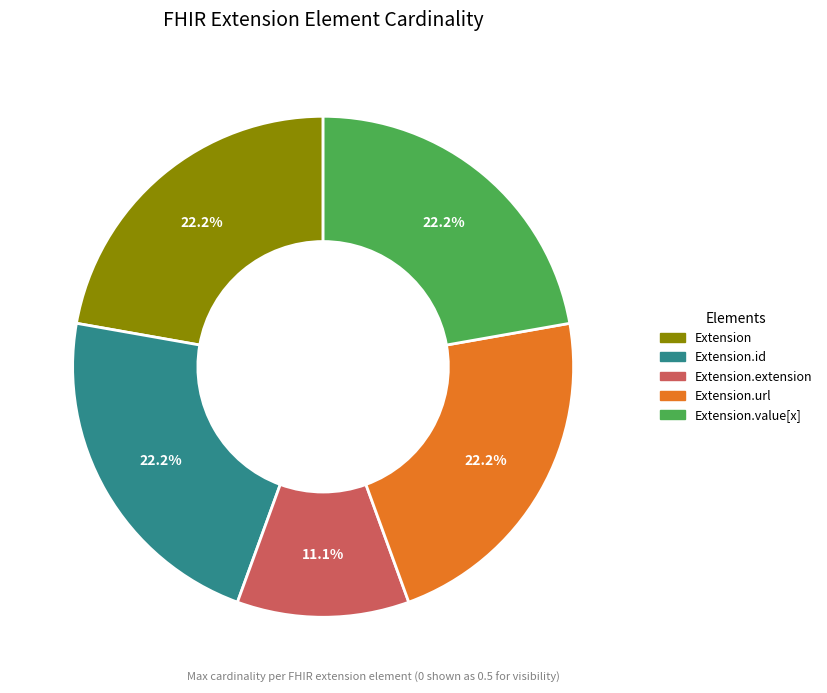

Between Extension.url and Extension.extension, which is larger?

Extension.url